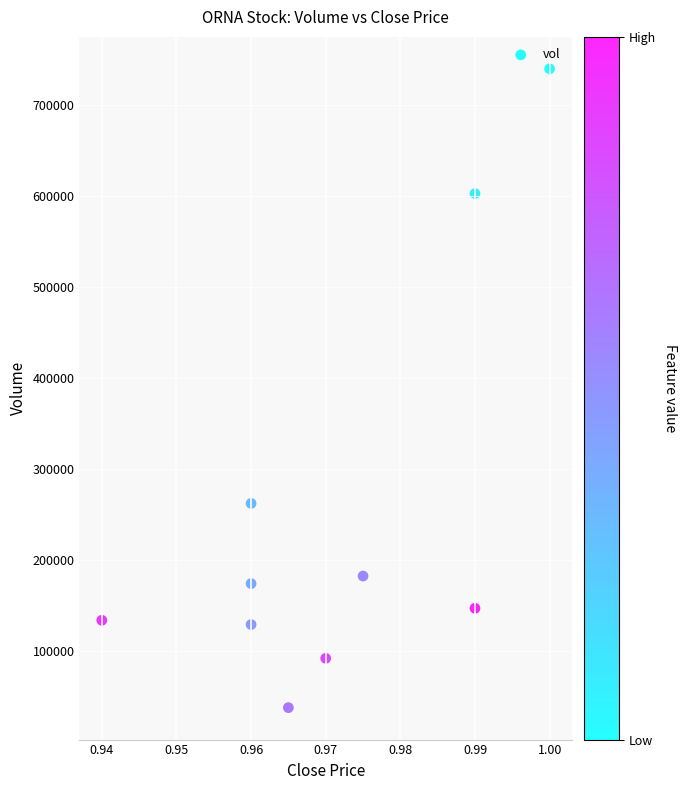

What Y value in the scatter plot is closest to 388650?

262100